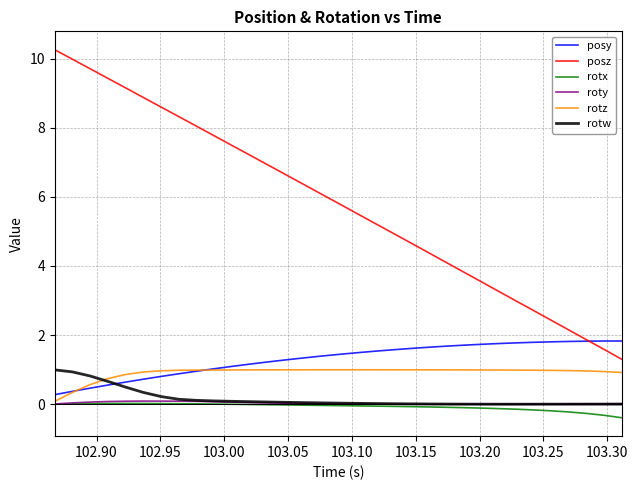

Which series has the largest range (max minus min)?

posz